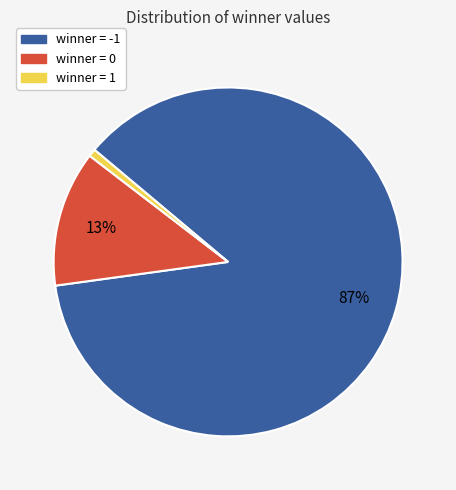

Between winner = -1 and winner = 0, which is larger?

winner = -1